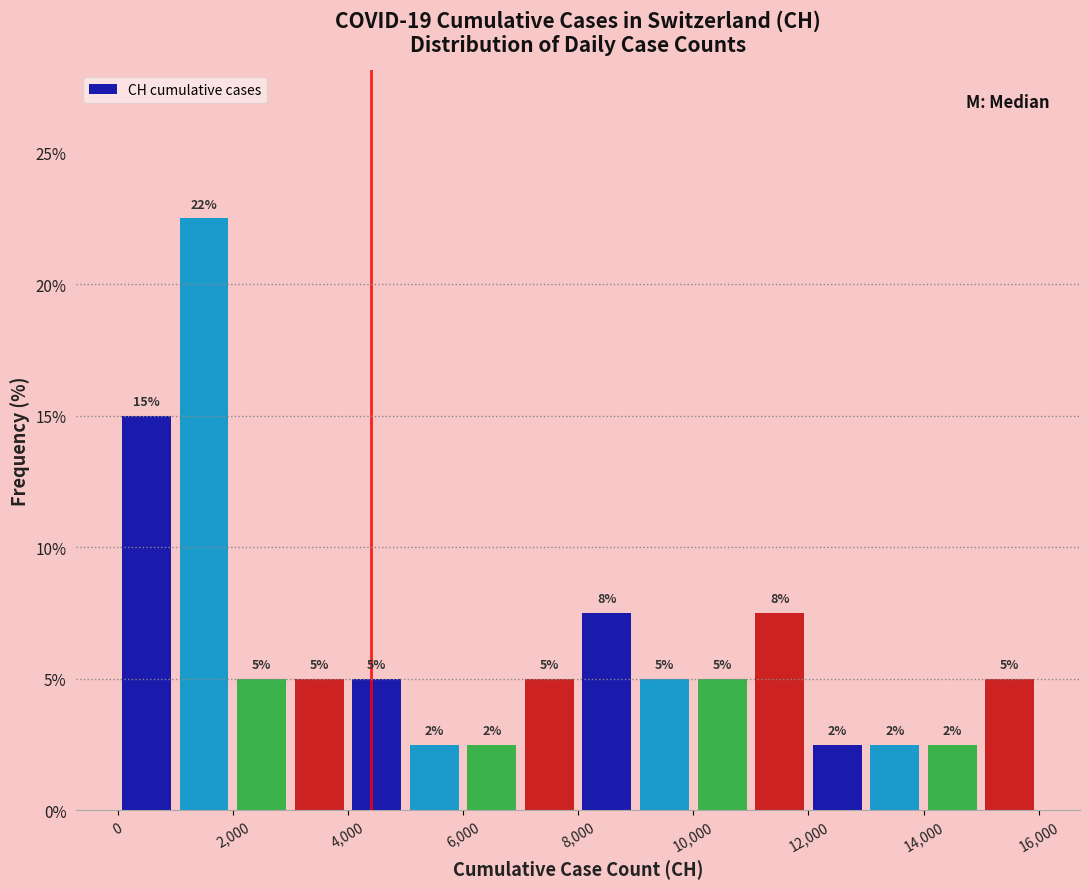

Which range on the x-axis has the tallest bar?

1000 to 2000